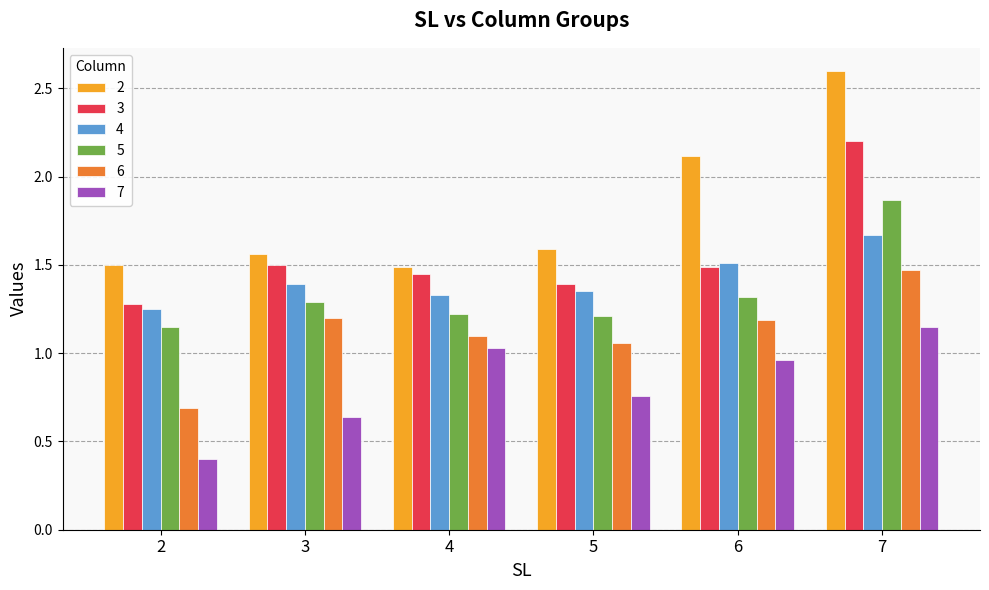

The value of 2 at 7 is 0.9. True or false?

False